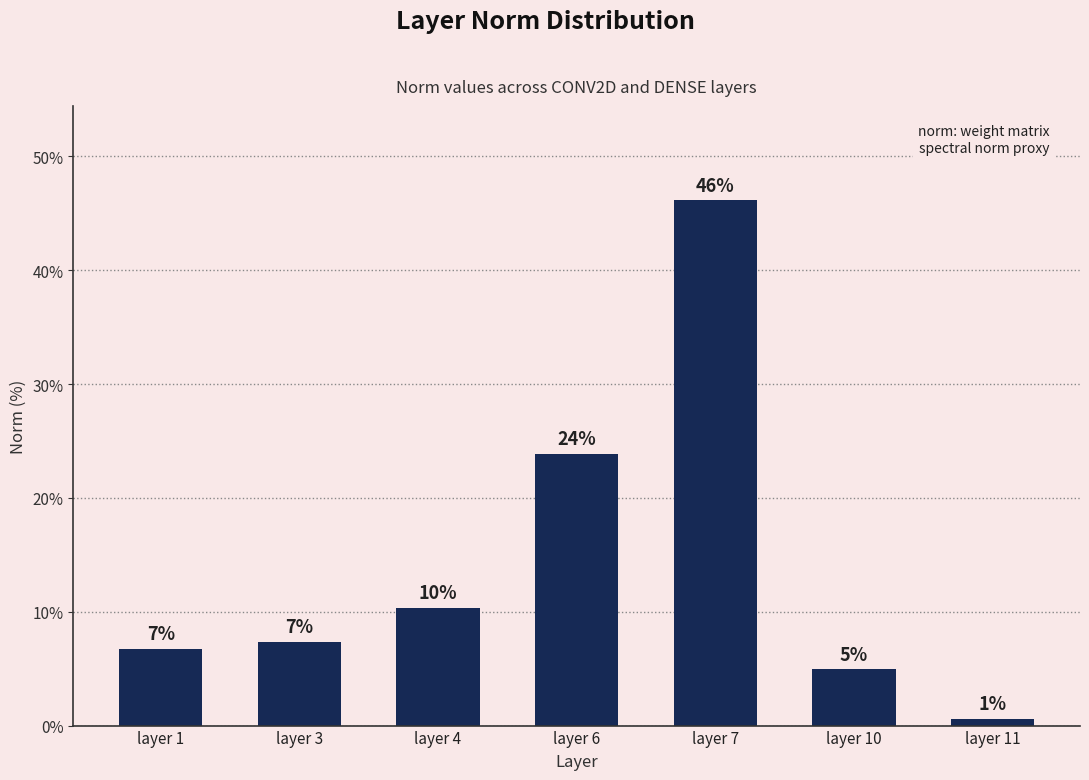

How many bars are there in total?

7